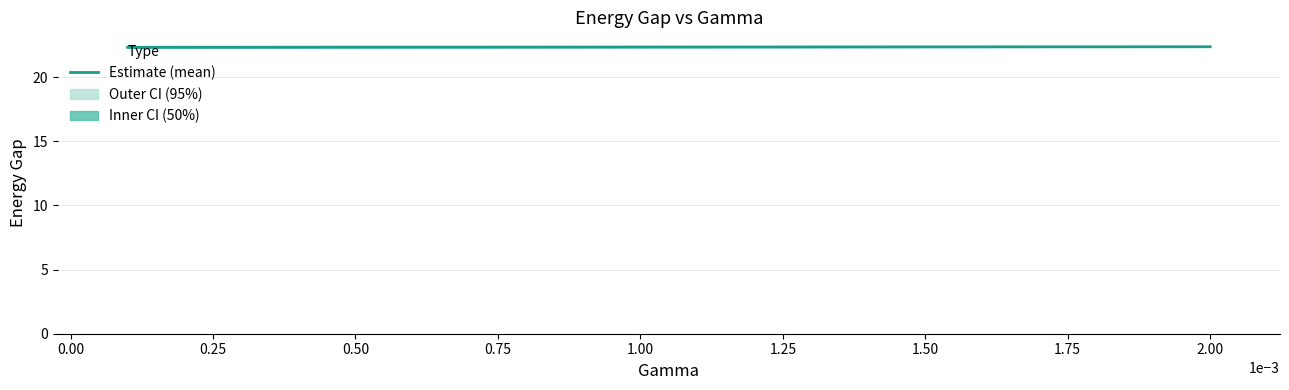

Reading left to right, list all the values displayed in this chart.

22.3	22.3	22.3	22.3	22.3	22.3	22.3	22.3	22.3	22.3	22.3	22.4	22.4	22.4	22.4	22.4	22.4	22.4	22.4	22.4